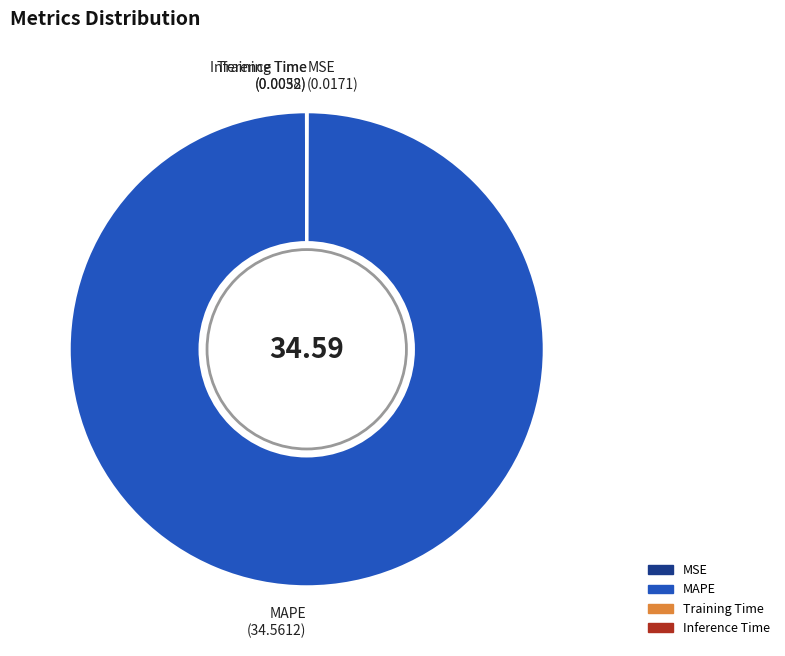

What is the largest slice in the pie chart?

MAPE